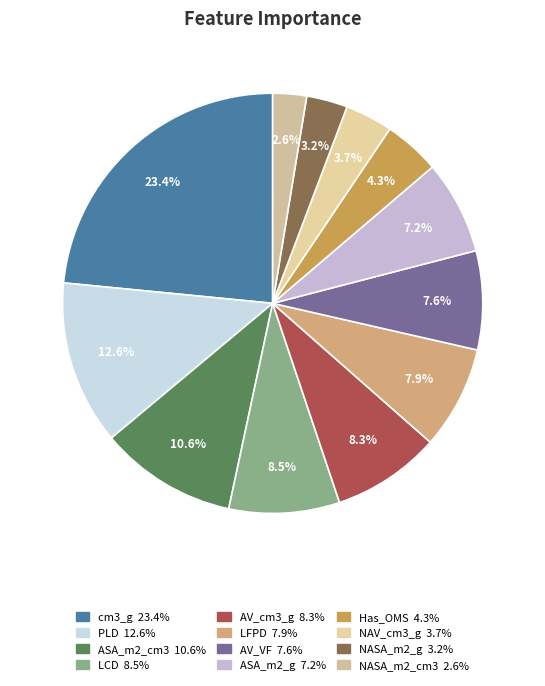

To the nearest percent, what is the combined percentage of cm3_g and AV_cm3_g?

32%